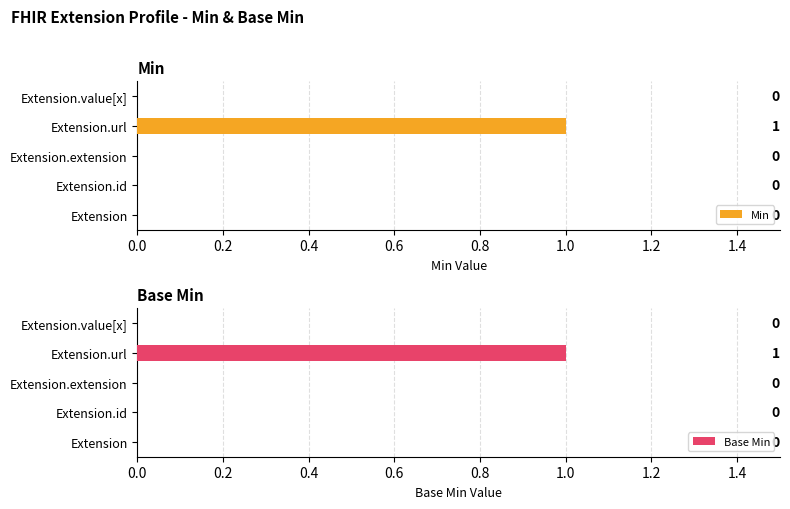

How many Min values are between 0 and 1?

5